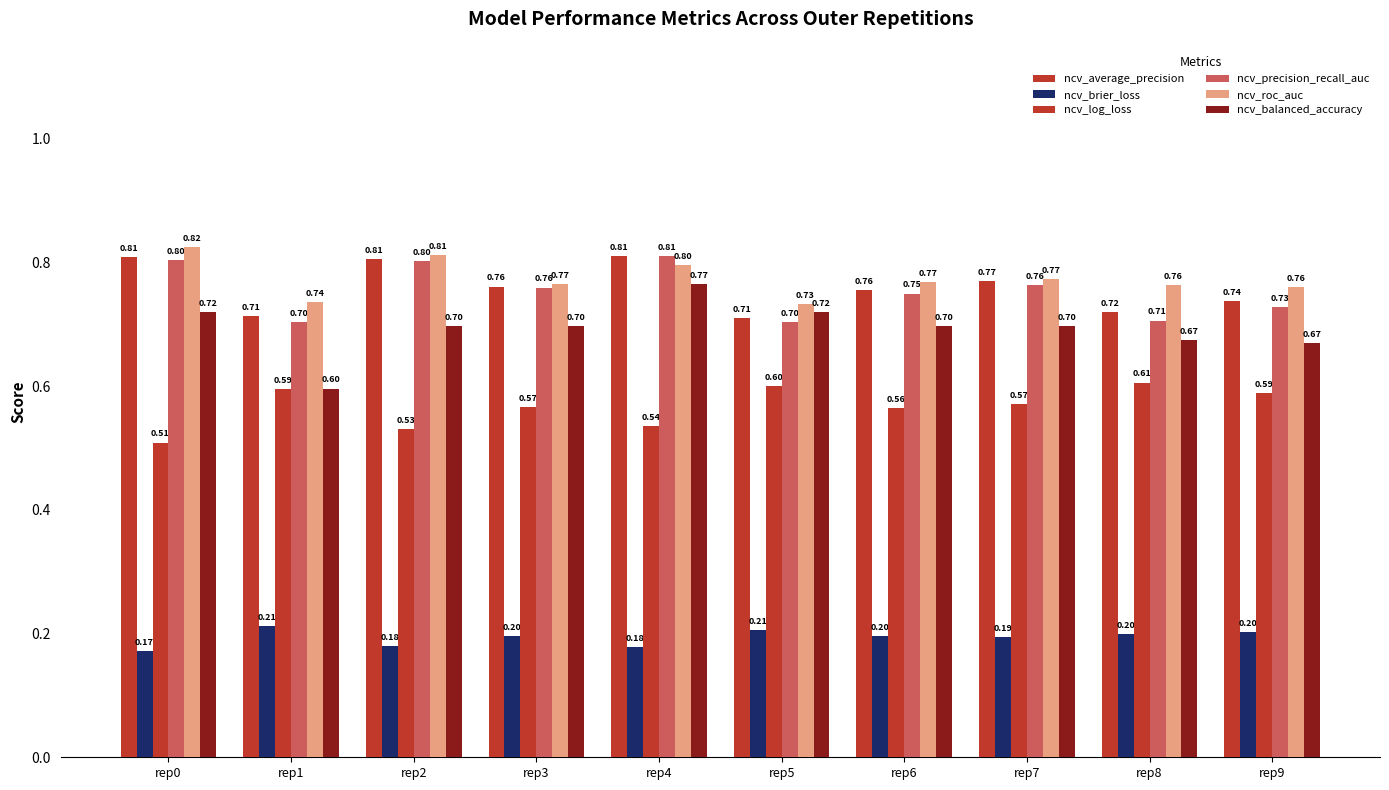

Count the number of categories in the chart.

10